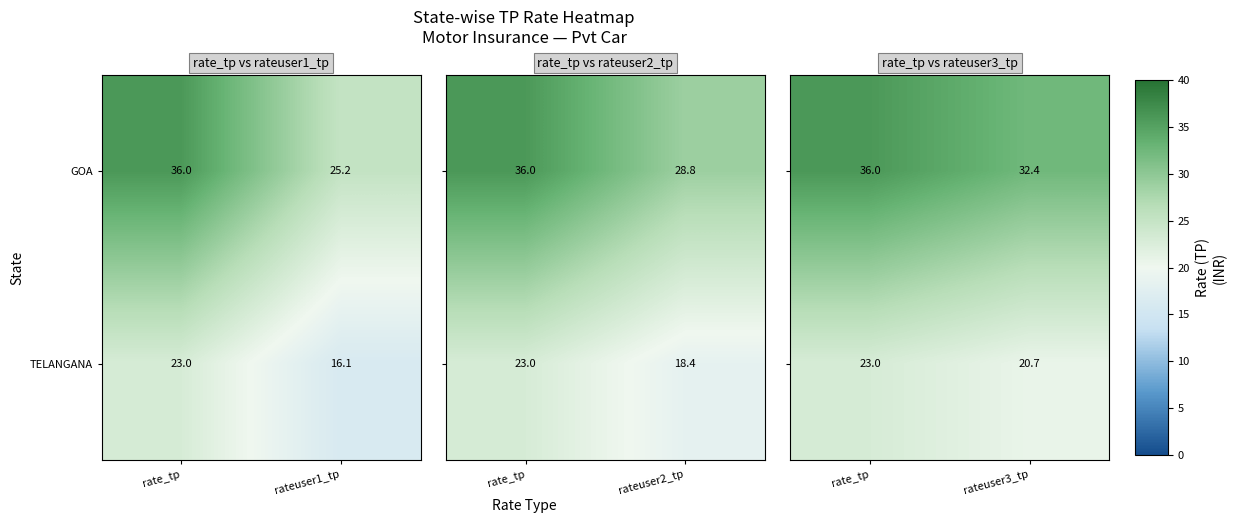

What is the average value of the GOA series?

30.6